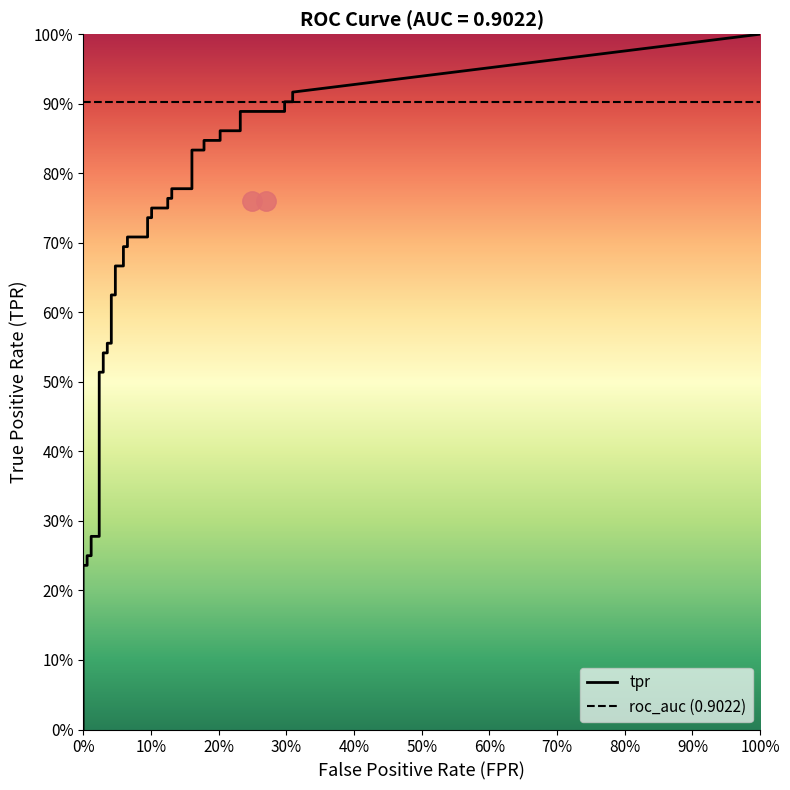

At how many categories does at least one series exceed 0?

40